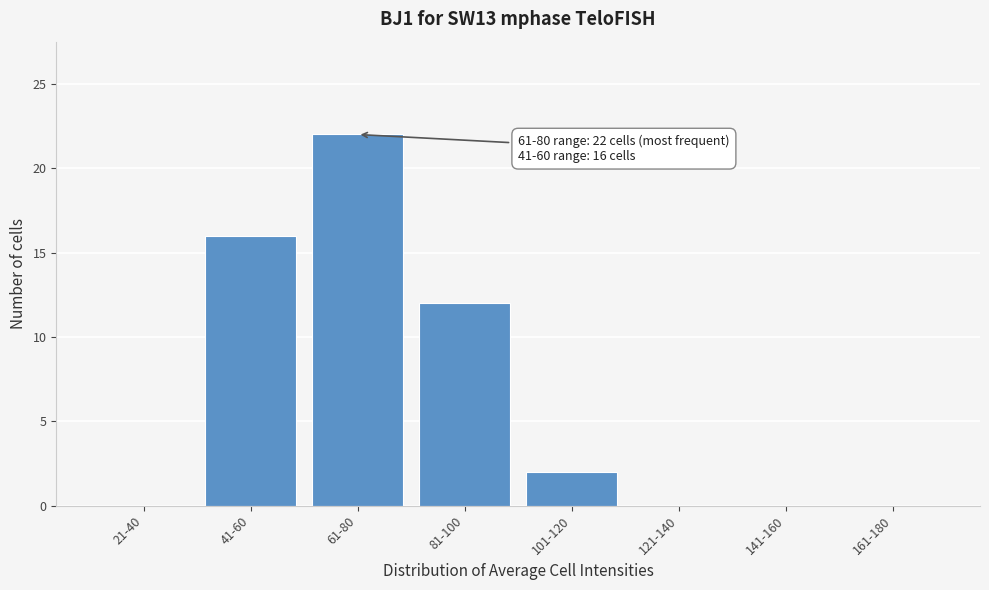

Reading left to right, transcribe all the data shown in this chart.

21-40=0	41-60=16	61-80=22	81-100=12	101-120=2	121-140=0	141-160=0	161-180=0